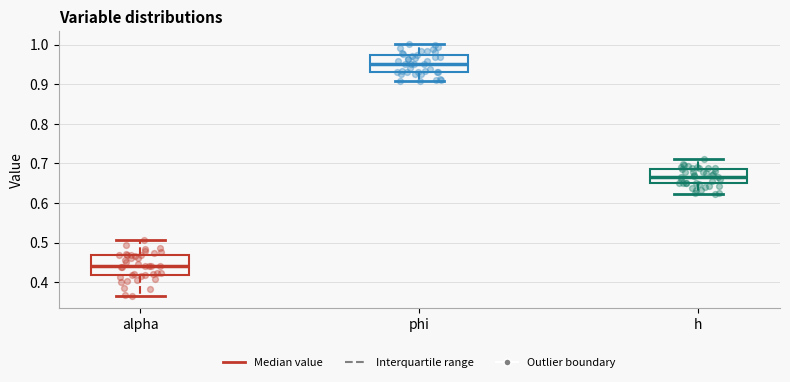

Which box's median line is the highest?

phi